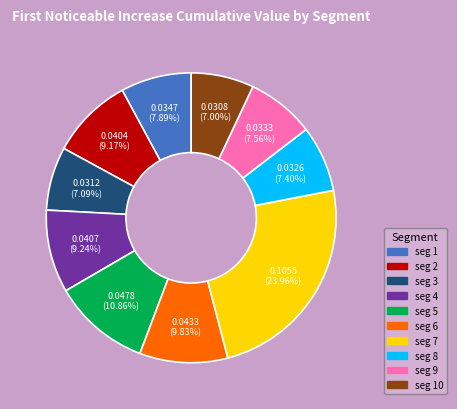

Is there a majority slice in this chart?

No